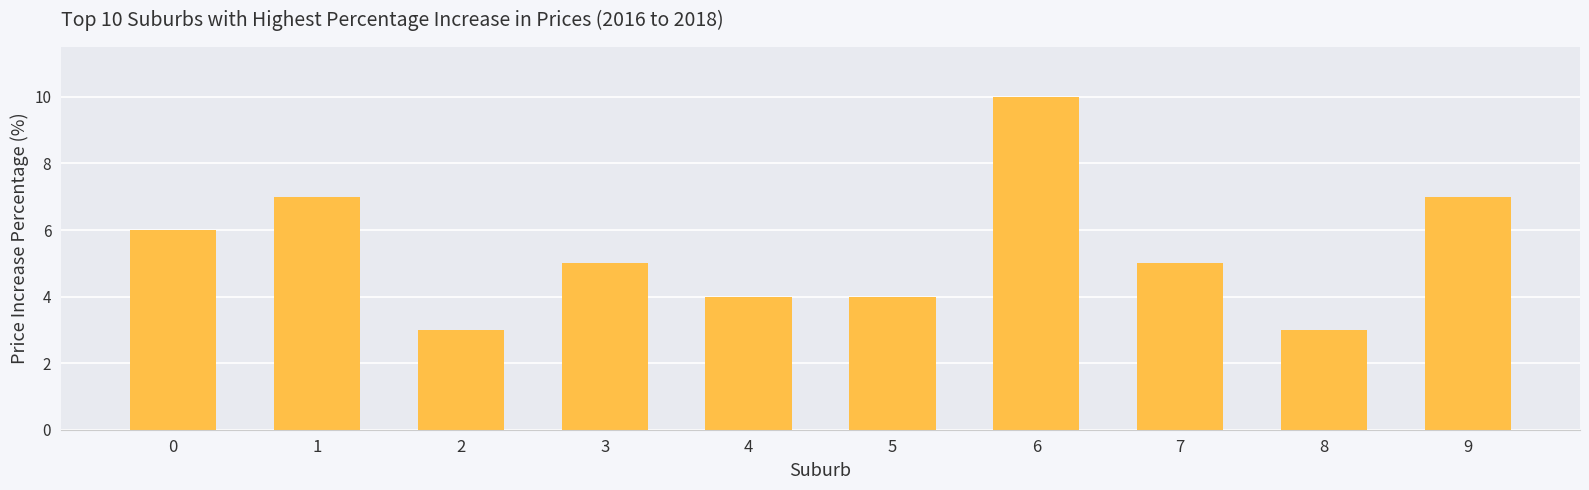

What is the difference between the values at 1 and 3?

2